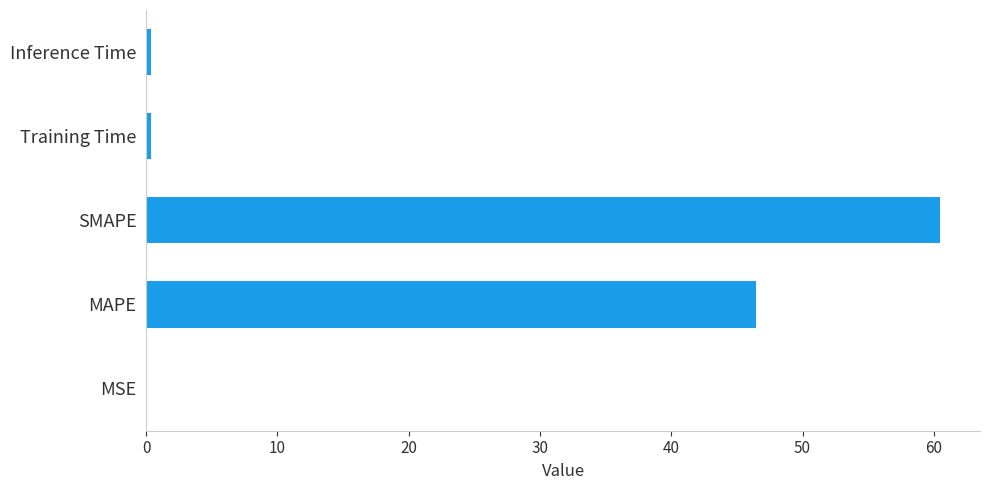

How many series are shown in this chart?

1